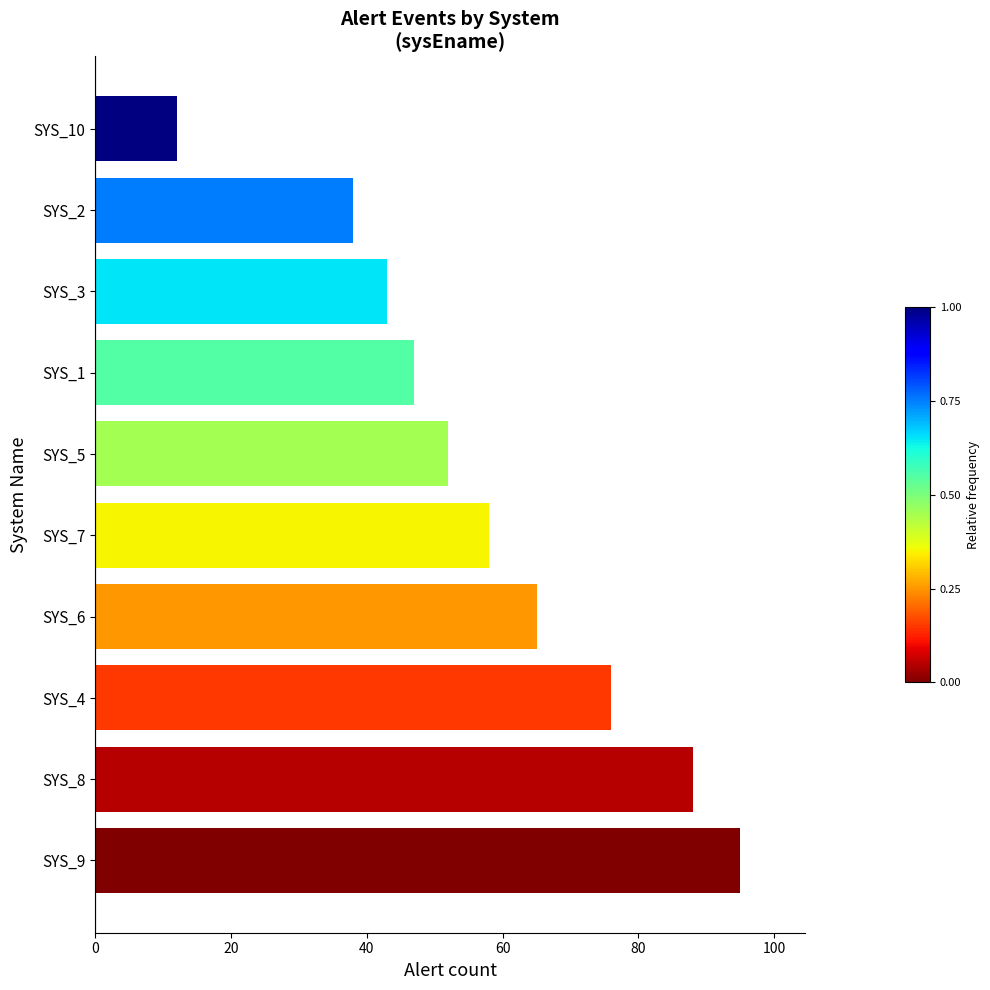

Which label corresponds to the smallest value in the chart?

SYS_10